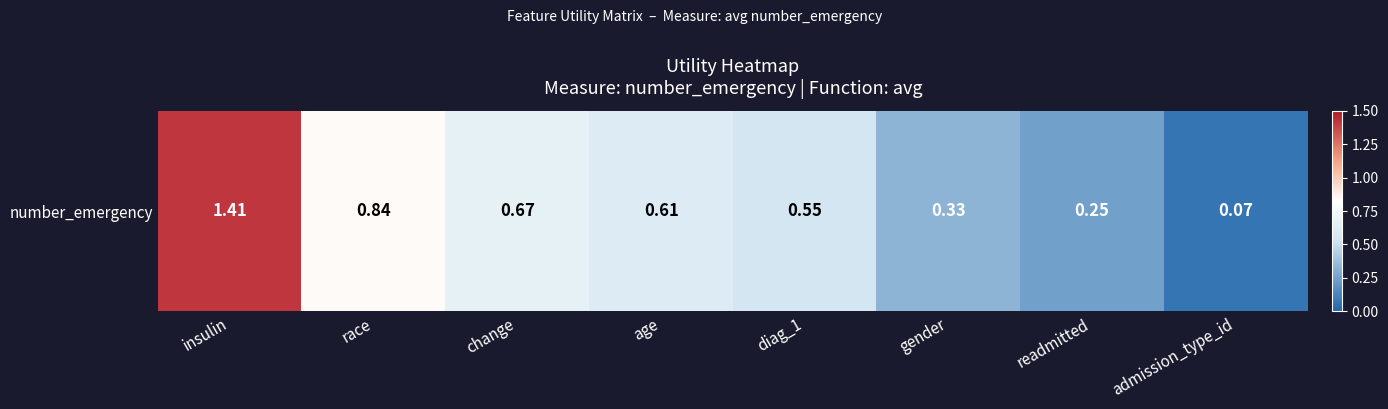

Reading right to left, transcribe all the data shown in this chart.

admission_type_id=0.1	readmitted=0.2	gender=0.3	diag_1=0.5	age=0.6	change=0.7	race=0.8	insulin=1.4